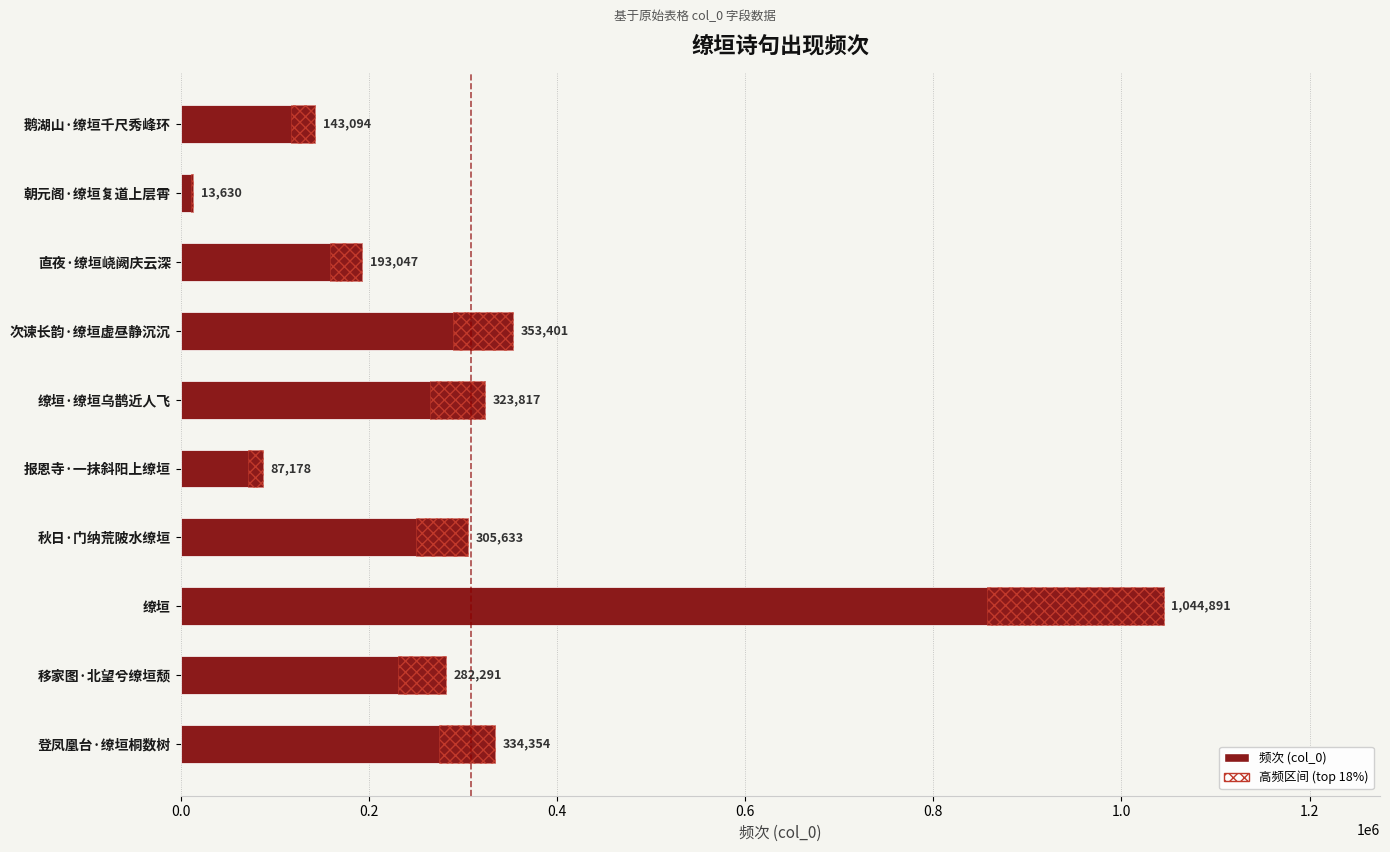

What is the value of the 2nd bar from the left?

282291